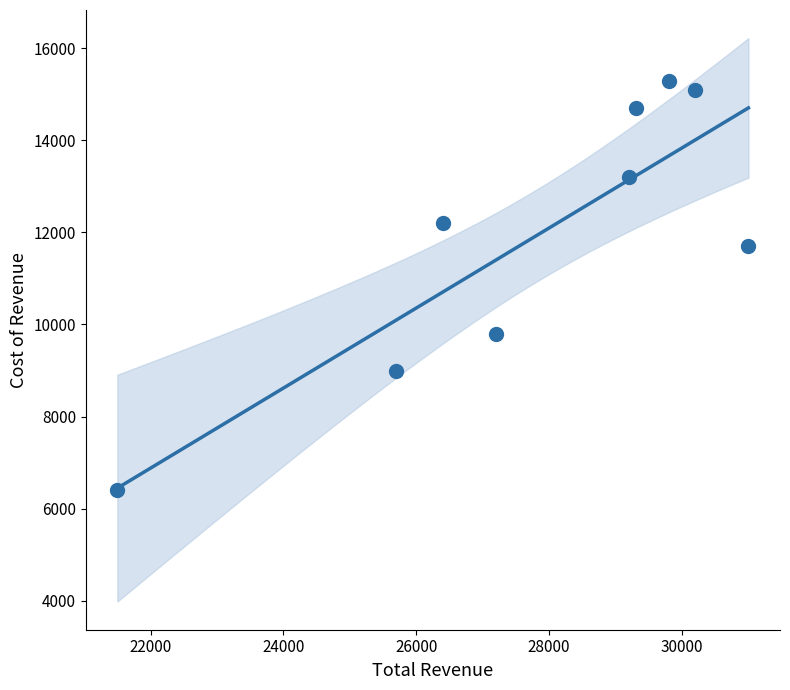

What Y value in the scatter plot is closest to 10850?

11700